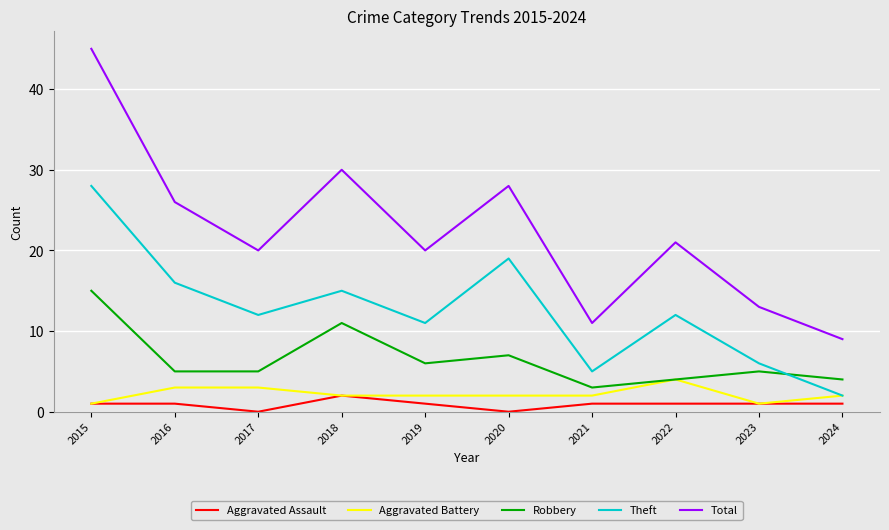

Is it true that Theft equals 15 at 2019?

False